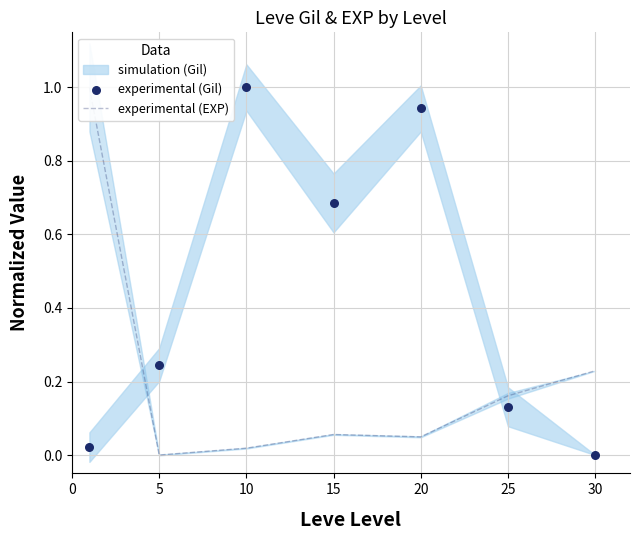

Which series reaches the minimum Y coordinate?

experimental (EXP)